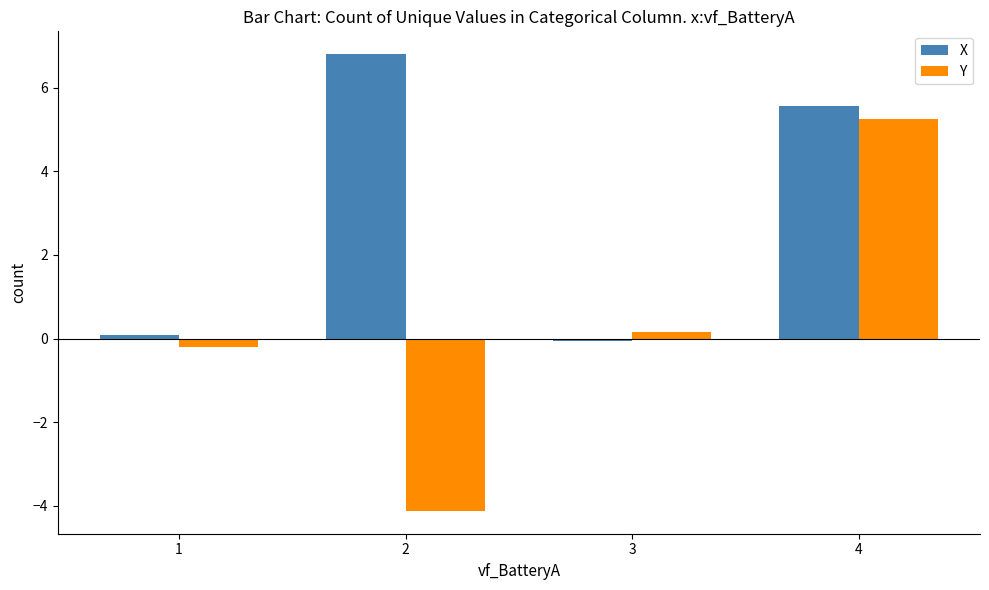

At 3, list the series in order from largest to smallest.

Y, X